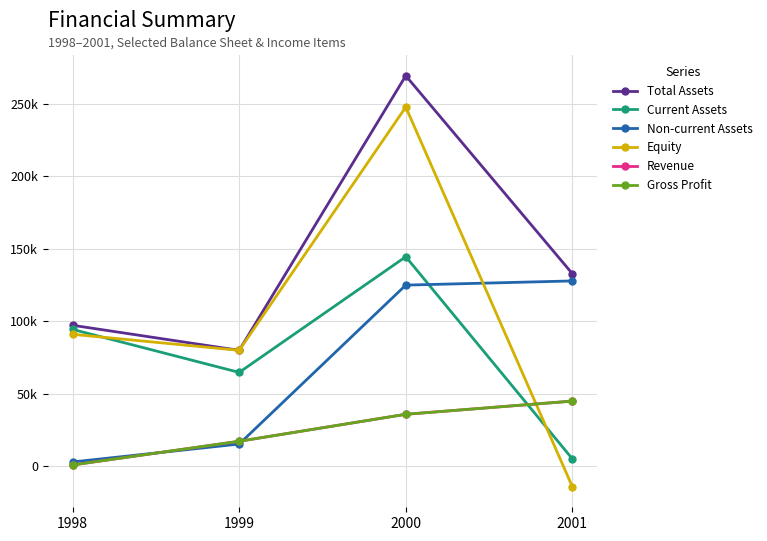

What is the difference between the maximum and second lowest values in the Gross Profit series?

27716